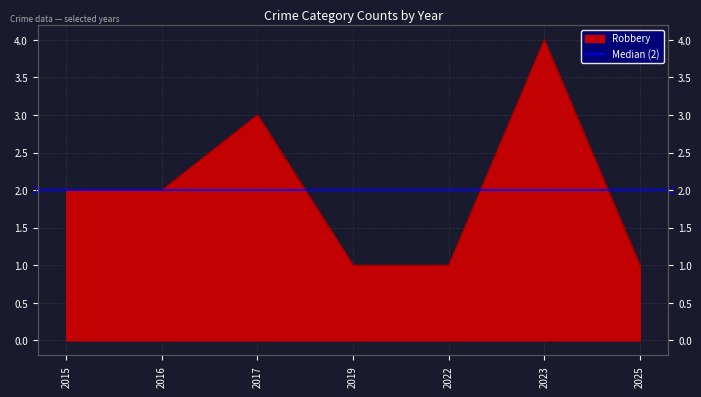

What is the sum of the values at 2019 and 2015?

3